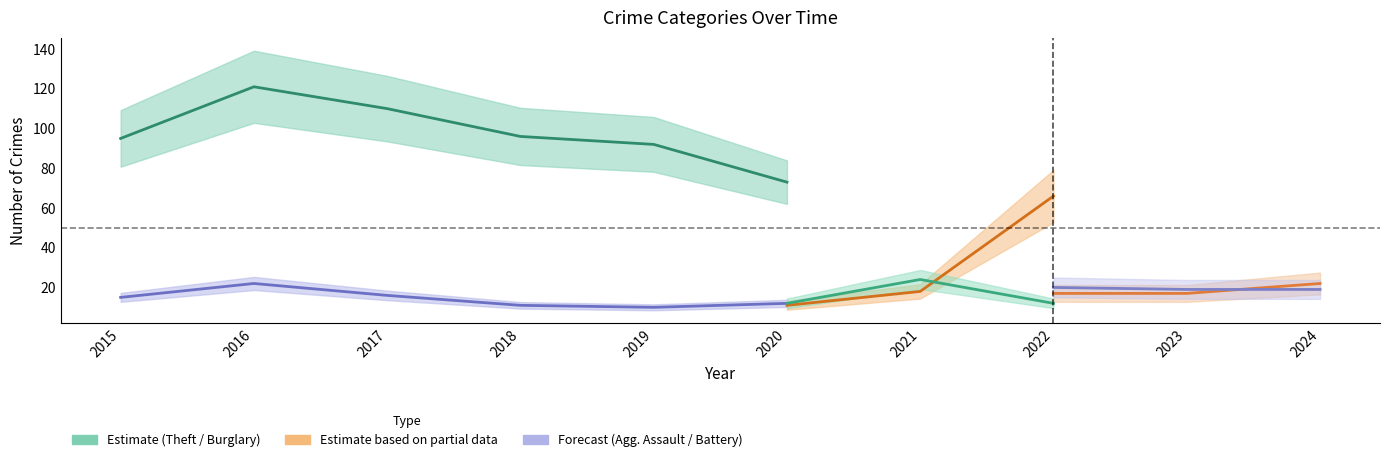

What is the difference between the highest and lowest values at 2015?

82